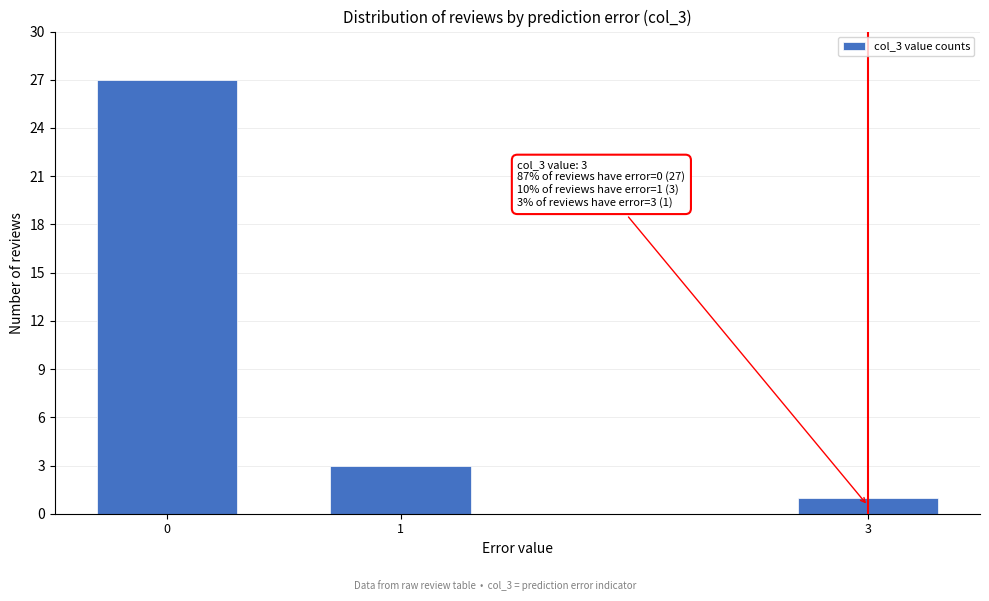

Reading right to left, list all the values displayed in this chart.

1	3	27